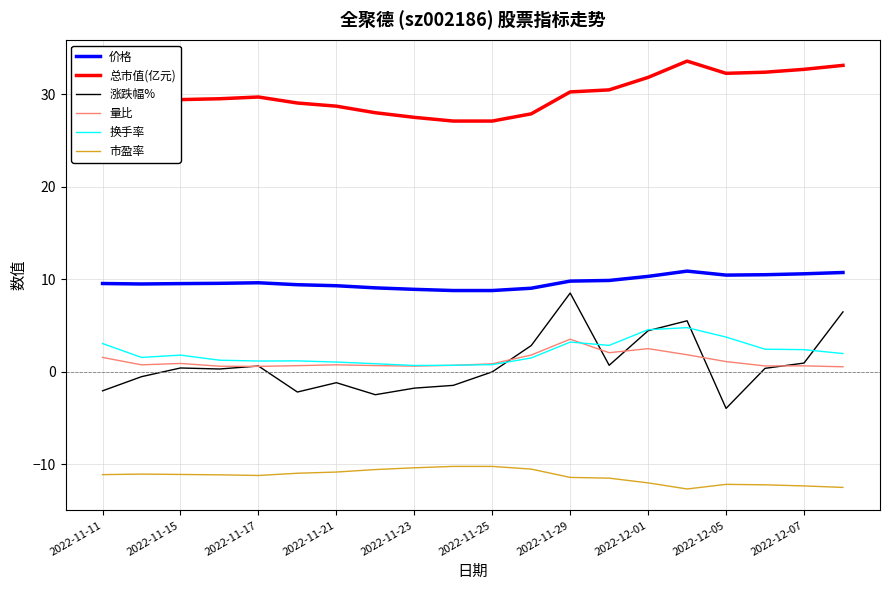

True or false: 价格 and 量比 cross at least once.

False